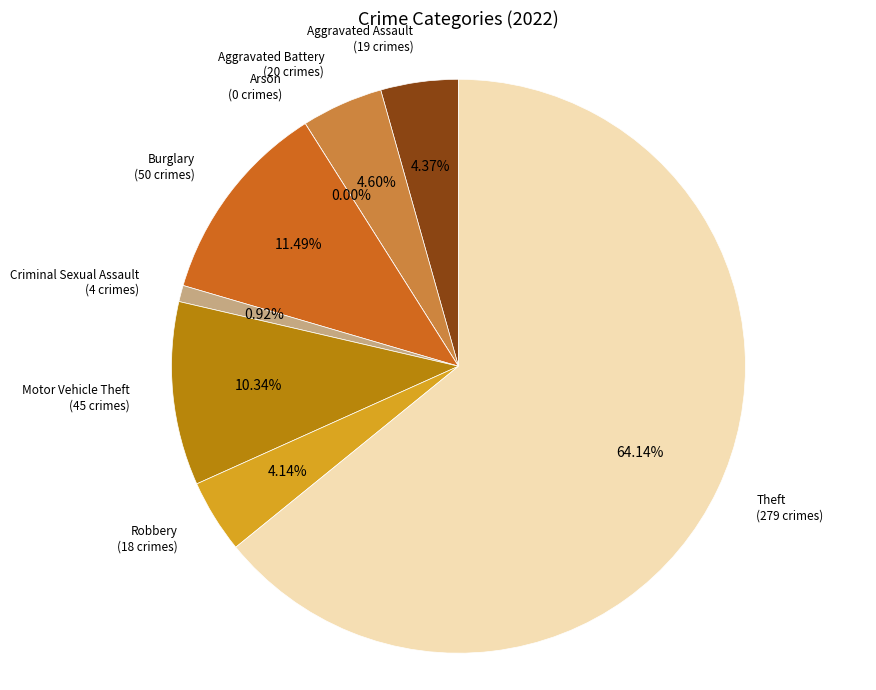

Count the number of slices in the pie.

8